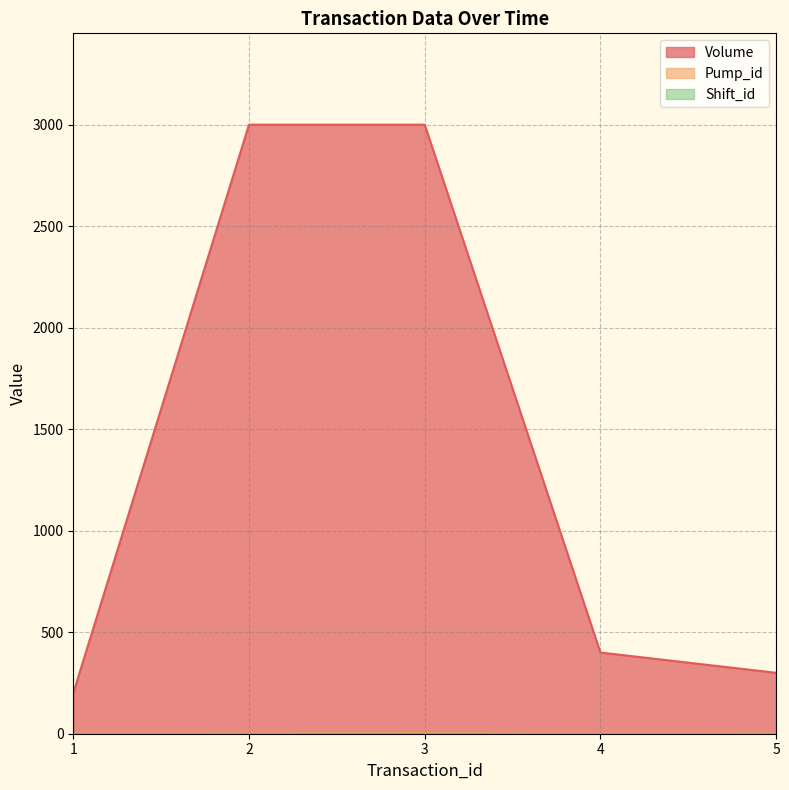

What is the average value of the Volume series?

1380